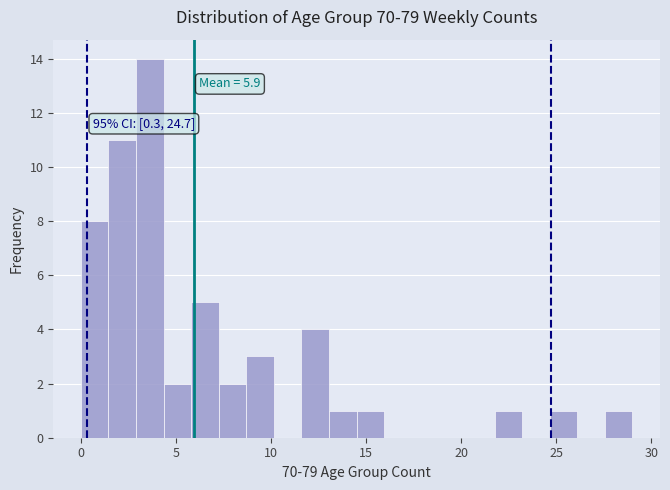

Around what value on the x-axis is the tallest bar? Give the approximate position of its centre, as read against the axis.

3.5